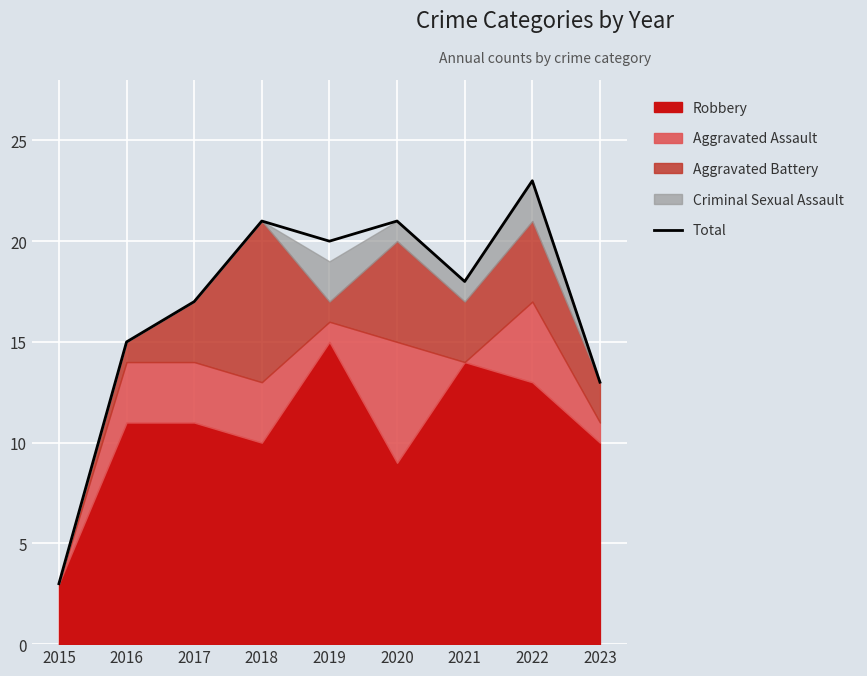

Reading left to right, what are all the values shown in this chart?

2015=3	2016=15	2017=17	2018=21	2019=20	2020=21	2021=18	2022=23	2023=13